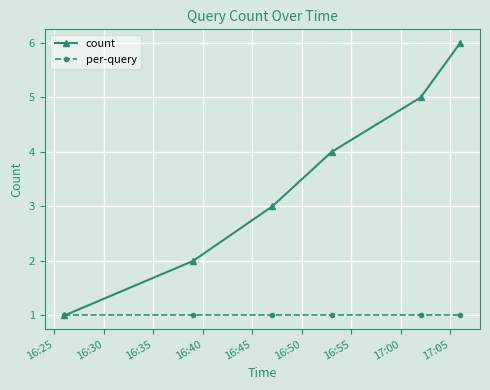

What is the lowest value of the per-query series?

1